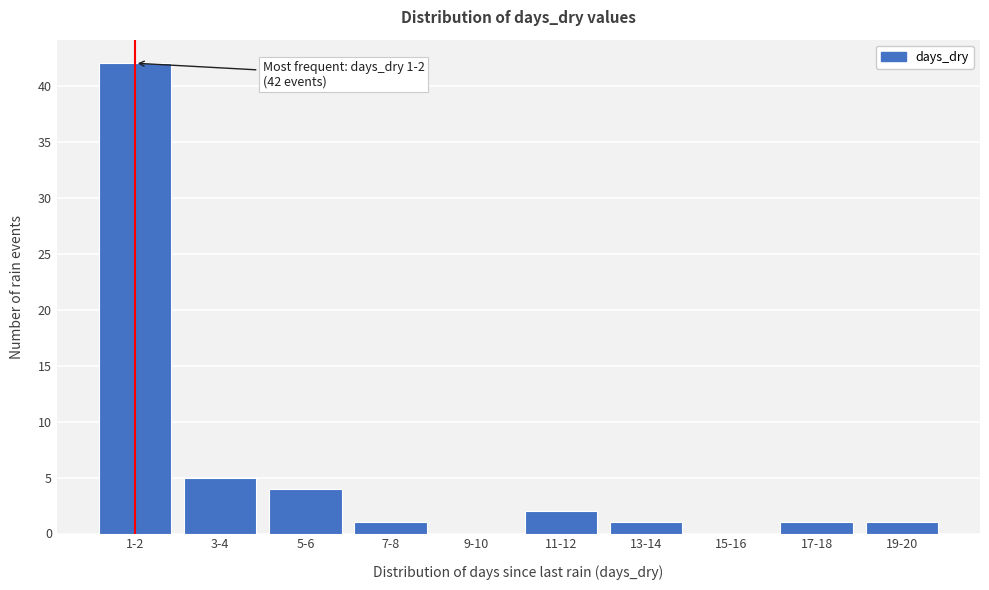

Reading right to left, what are all the values shown in this chart?

19-20=1	17-18=1	15-16=0	13-14=1	11-12=2	9-10=0	7-8=1	5-6=4	3-4=5	1-2=42